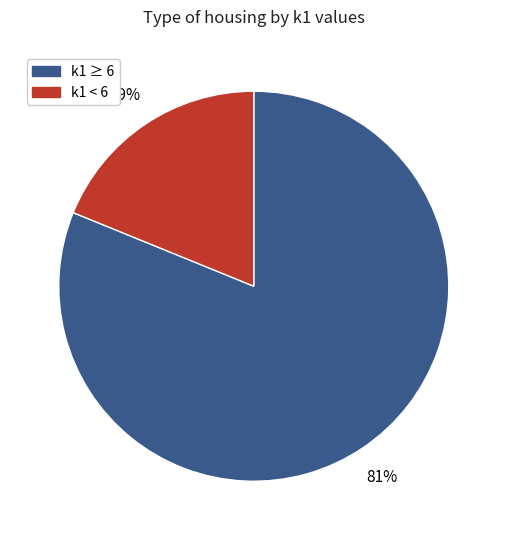

Between k1 < 6 and k1 ≥ 6, which is larger?

k1 ≥ 6